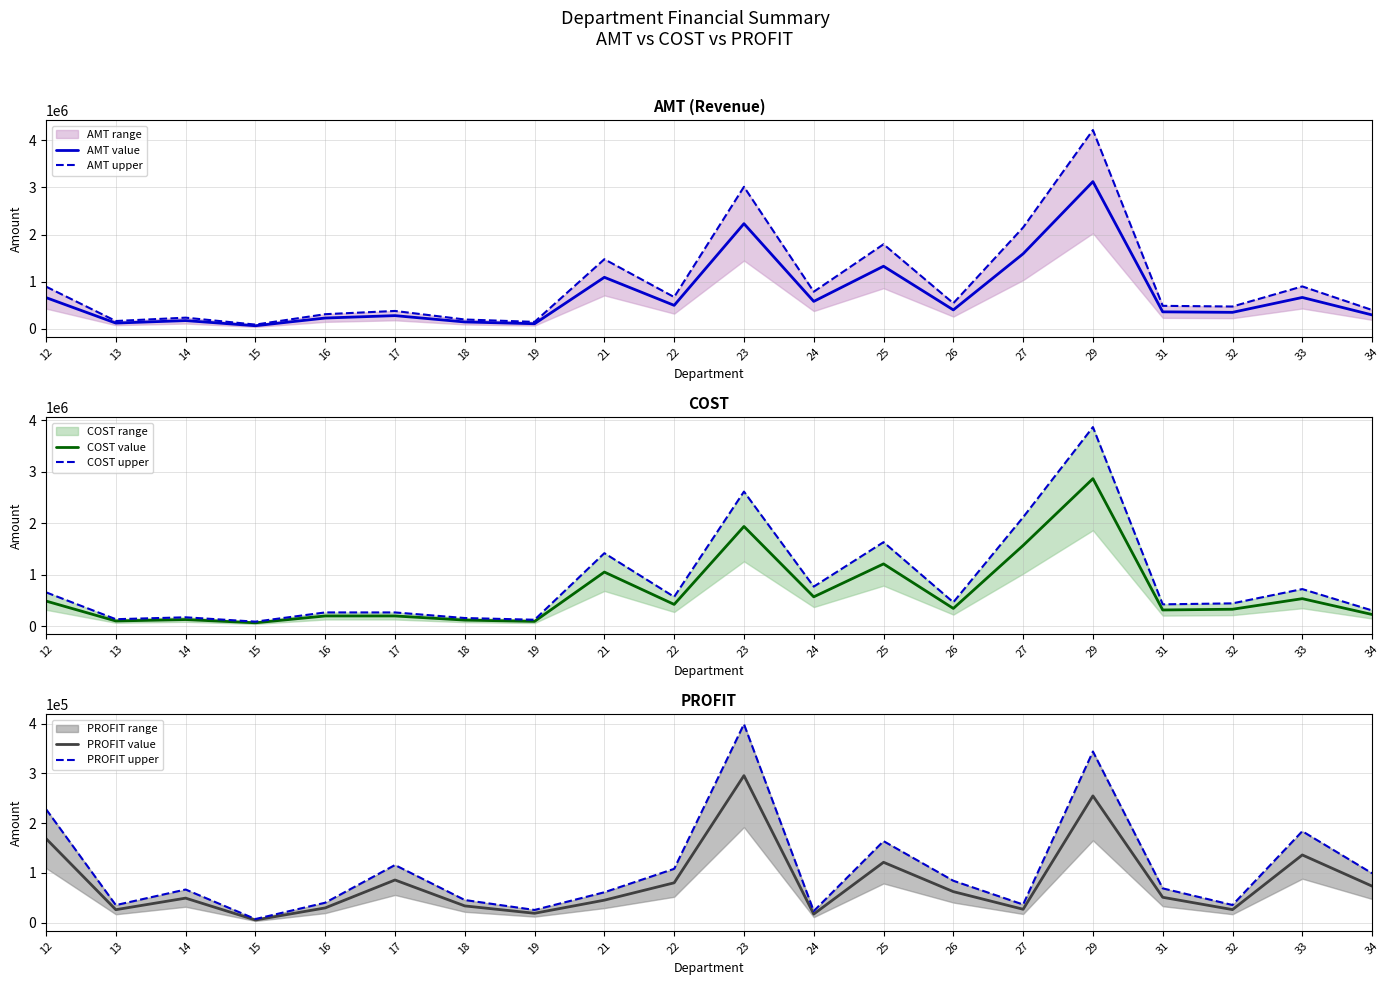

Reading left to right, transcribe all the data shown in this chart.

AMT value: 665160.2	125351.1	178025.5	69125.2	232406.6	283334.6	149219.5	111509.6	1095336.7	501211.0	2231919.2	585196.2	1330101.5	404793.9	1593976.2	3123021.5	363540.6	353002.8	668468.0	298191.3
AMT upper: 897966.2	169223.9	240334.4	93319.1	313748.9	382501.7	201446.3	150537.9	1478704.6	676634.8	3013090.9	790014.8	1795637.0	546471.8	2151867.9	4216079.1	490779.9	476553.8	902431.8	402558.3
COST value: 485364.0	98282.0	125834.6	63026.3	195848.9	195826.7	115269.2	90506.0	1048930.3	420267.9	1935609.4	567446.4	1207659.4	342023.3	1566150.9	2864447.0	312229.4	326409.5	532084.3	224461.2
COST upper: 655241.4	132680.7	169876.7	85085.5	264396.1	264366.1	155613.4	122183.1	1416055.9	567361.6	2613072.8	766052.6	1630340.1	461731.4	2114303.7	3867003.4	421509.7	440652.9	718313.8	303022.7
PROFIT value: 169015.8	26285.9	49479.7	5551.7	29848.2	85922.7	33860.9	19070.0	45387.5	80256.5	295540.5	17473.4	121479.4	62509.1	27137.5	254805.0	51179.8	26440.6	136211.7	73605.9
PROFIT upper: 228171.3	35486.0	66797.6	7494.8	40295.0	115995.6	45712.3	25744.5	61273.2	108346.2	398979.6	23589.1	163997.2	84387.3	36635.6	343986.8	69092.8	35694.9	183885.8	99367.9